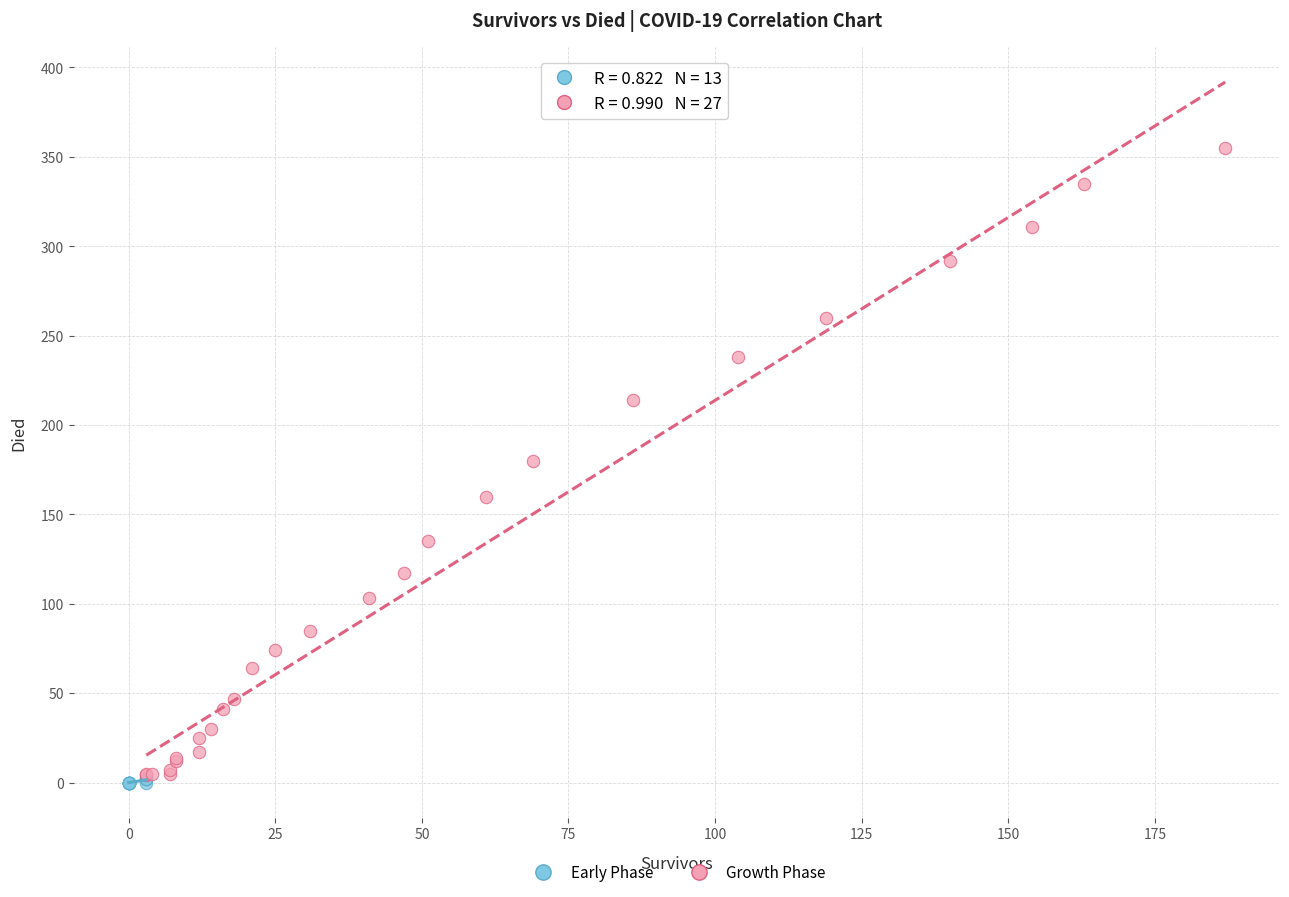

Which series reaches the maximum Y coordinate?

Growth Phase